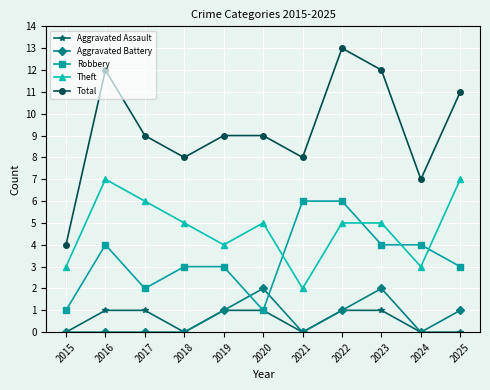

Which series has the widest spread of values?

Total